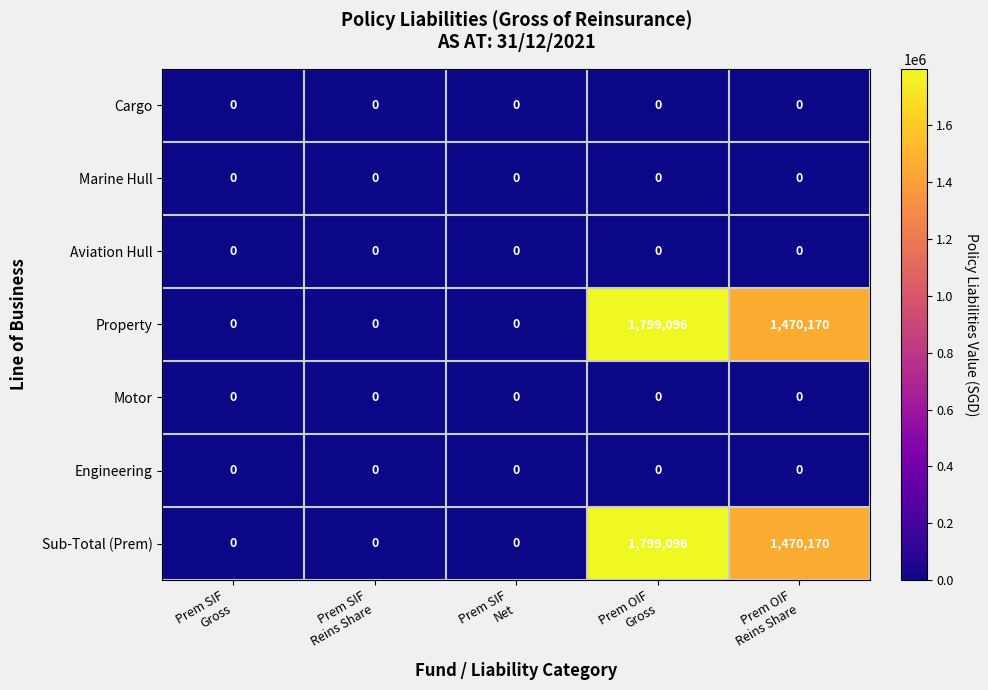

What is the difference between the second highest and minimum values in the Sub-Total (Prem) series?

1470170